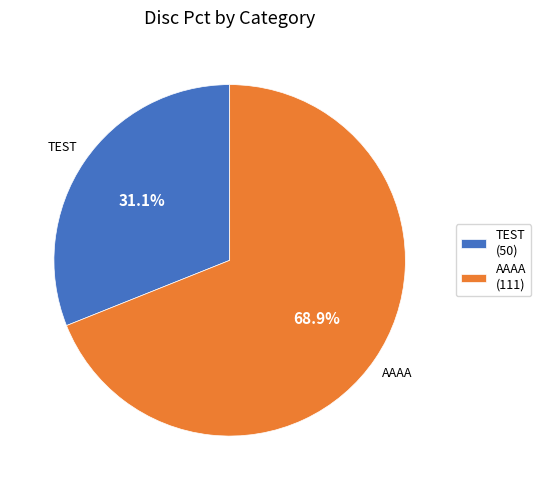

How many slices are in this pie chart?

2